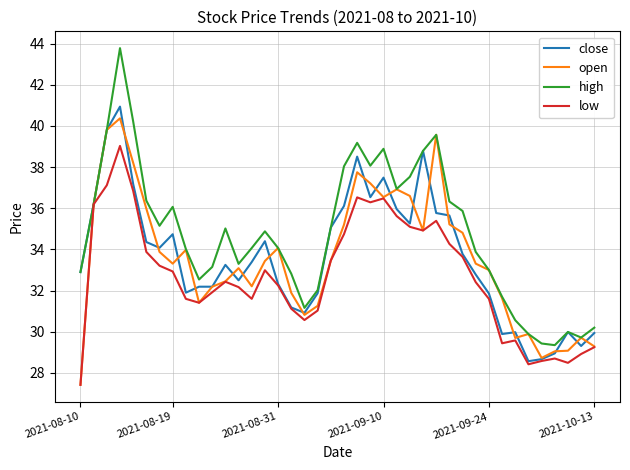

Which series has the largest total across all categories?

high